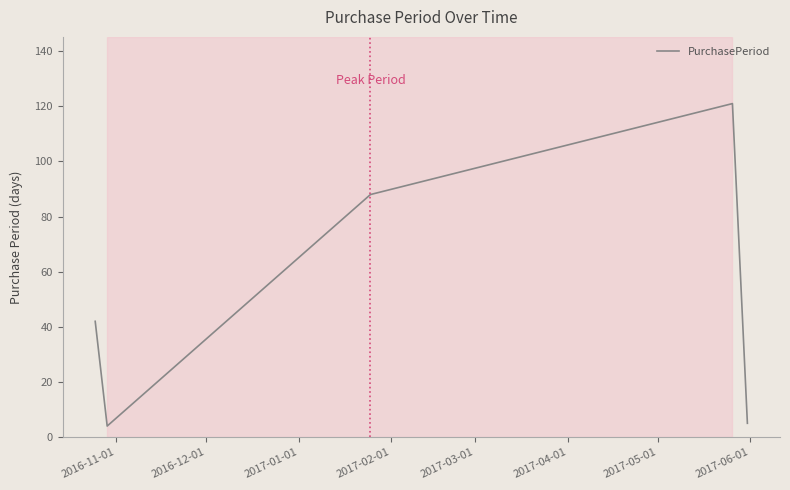

True or false: the data has more than 0 interior local peaks.

True